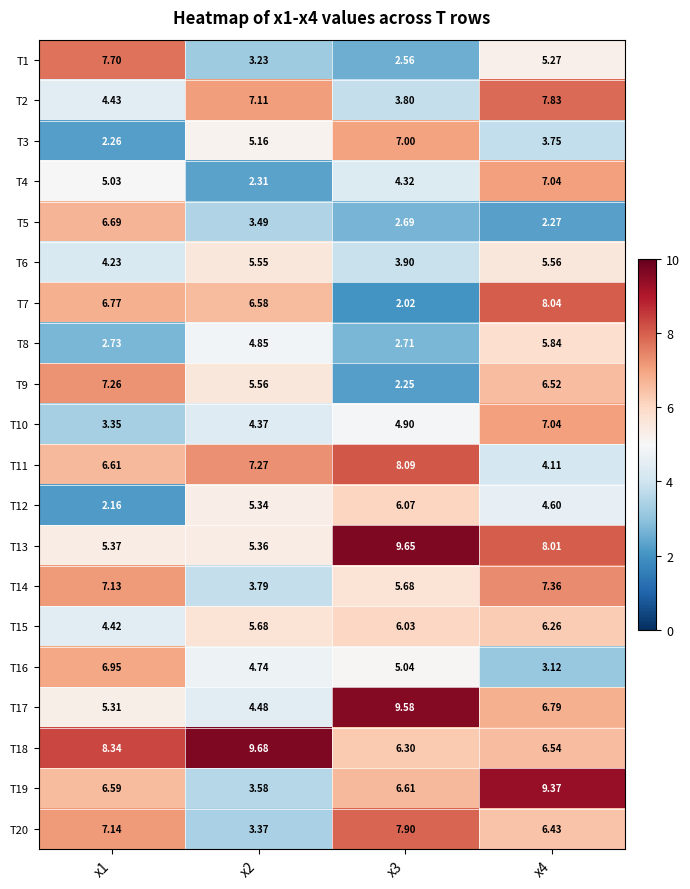

Is the value of T10 at x2 greater than the value of T14 at x4?

No